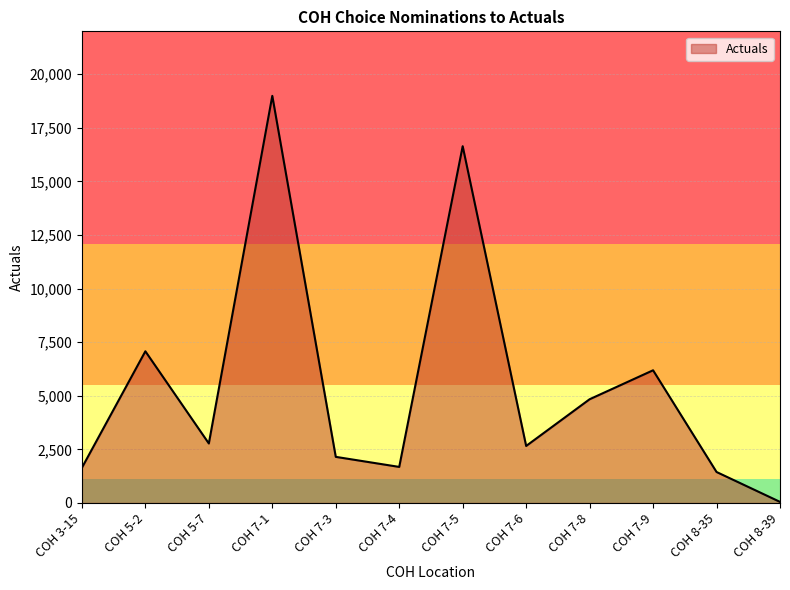

The value at COH 5-2 is 7076. True or false?

True